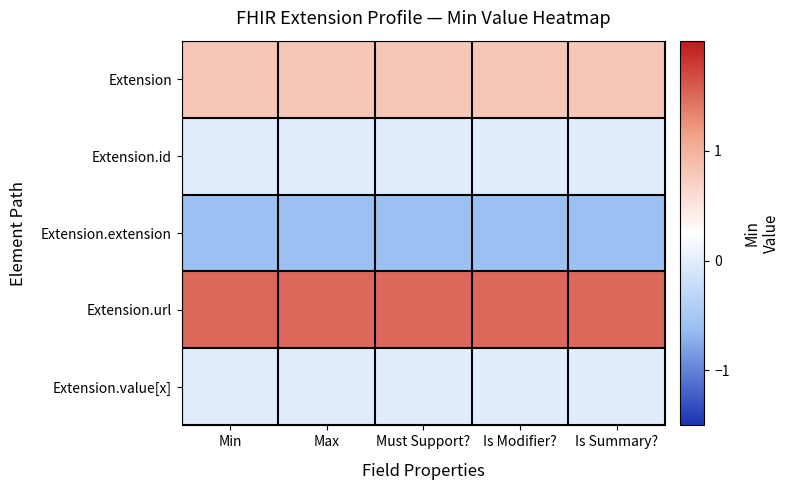

Which category has the highest value across all series?

Min